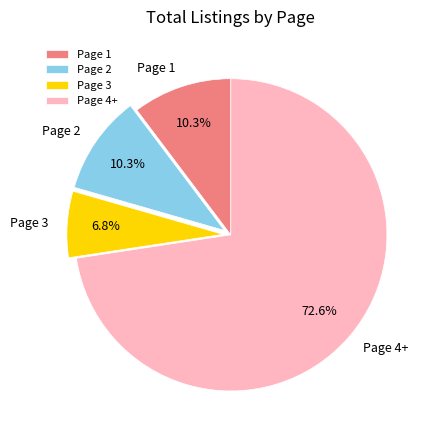

Which slice is the largest?

Page 4+